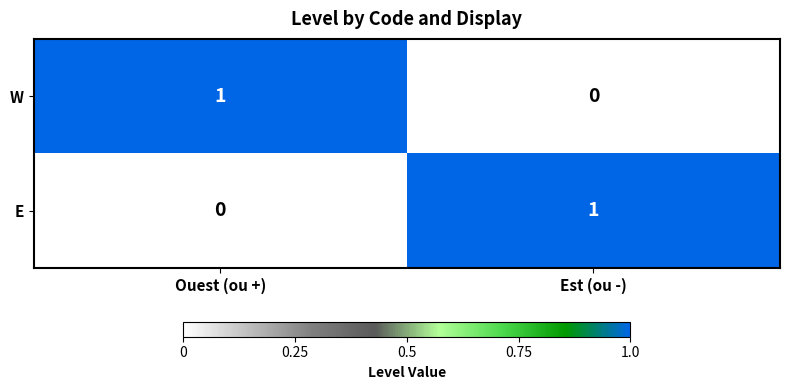

Is the value of W at Est (ou -) greater than the value of E at Est (ou -)?

No